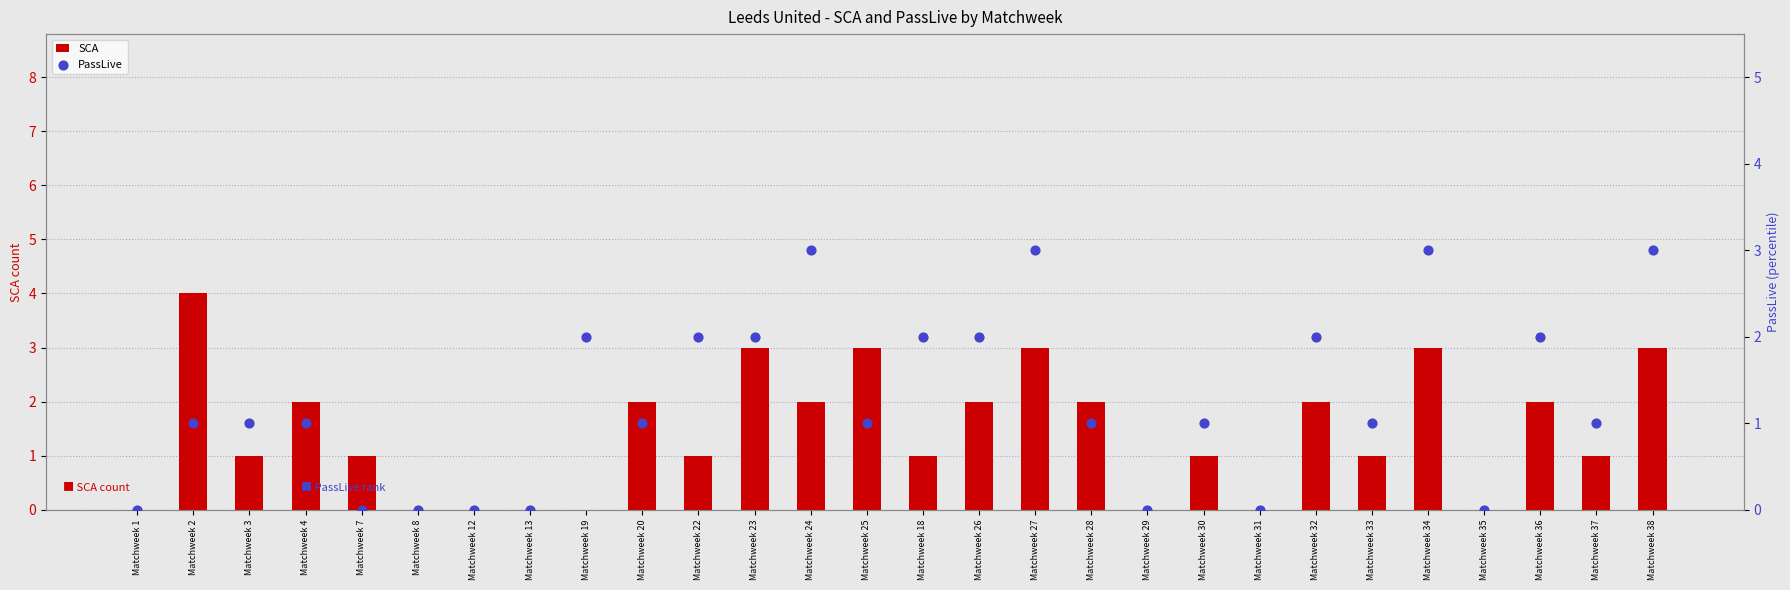

What are all the series names shown in the legend?

SCA, PassLive